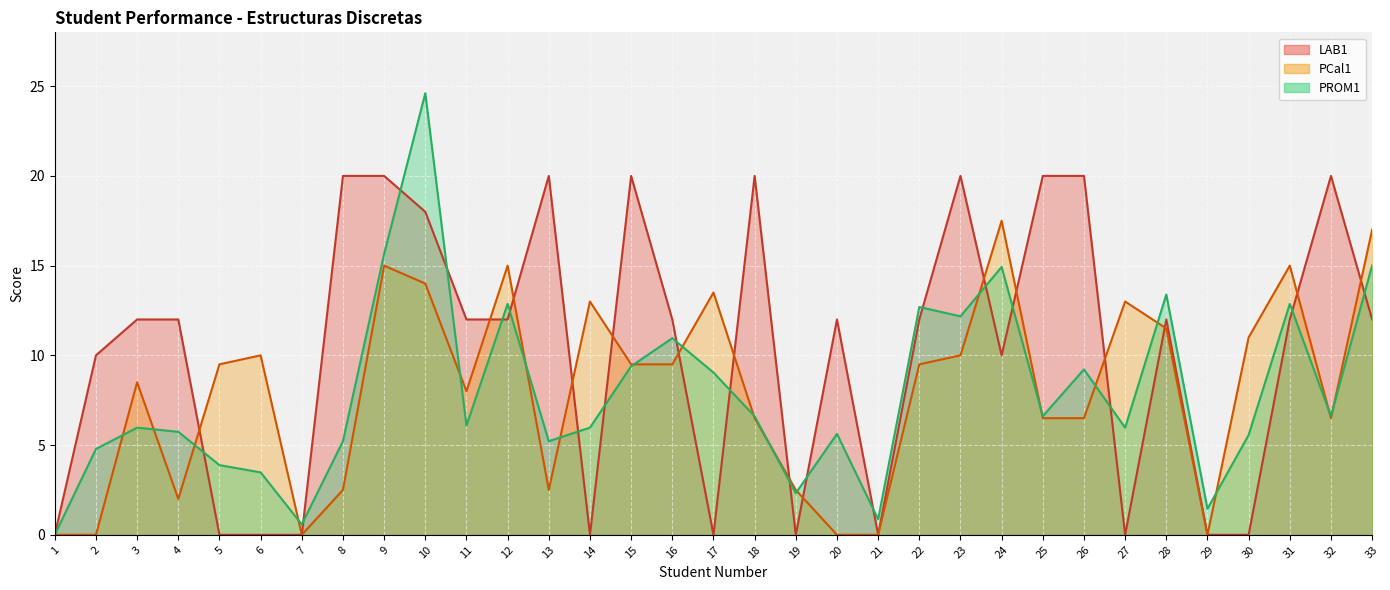

True or false: PCal1 has a value of 5.0 at 5.

False